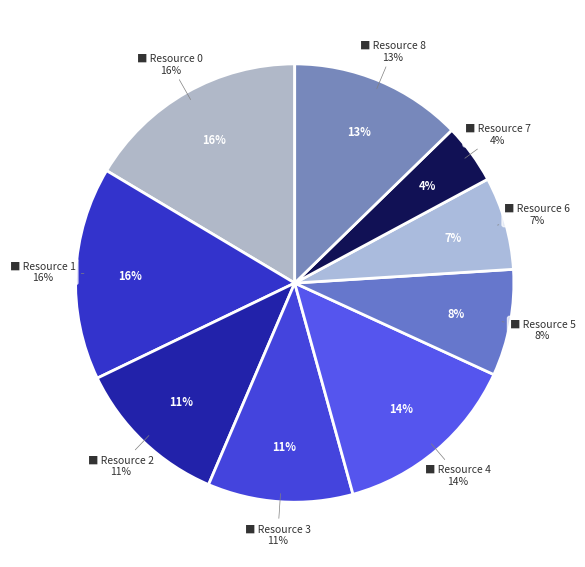

To the nearest percent, what is the average slice percentage?

11%